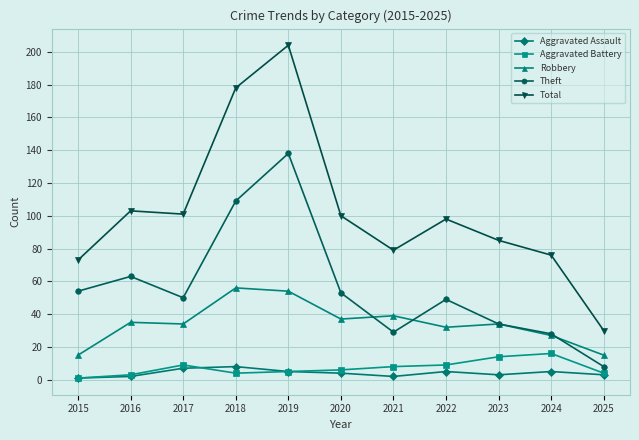

How many Aggravated Assault values are between 2 and 5?

8